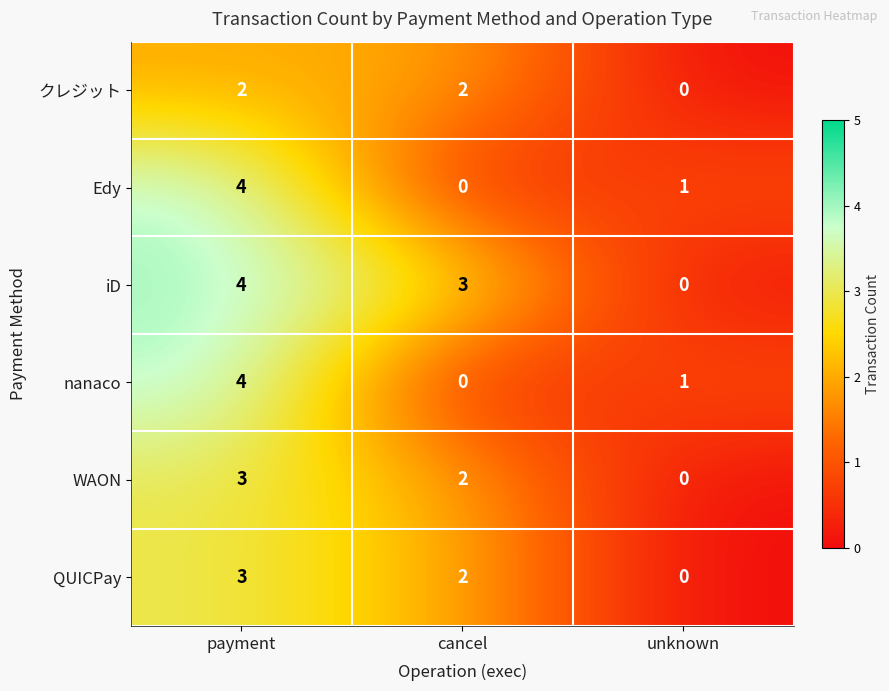

List the labels in order of iD value, largest first.

payment, cancel, unknown